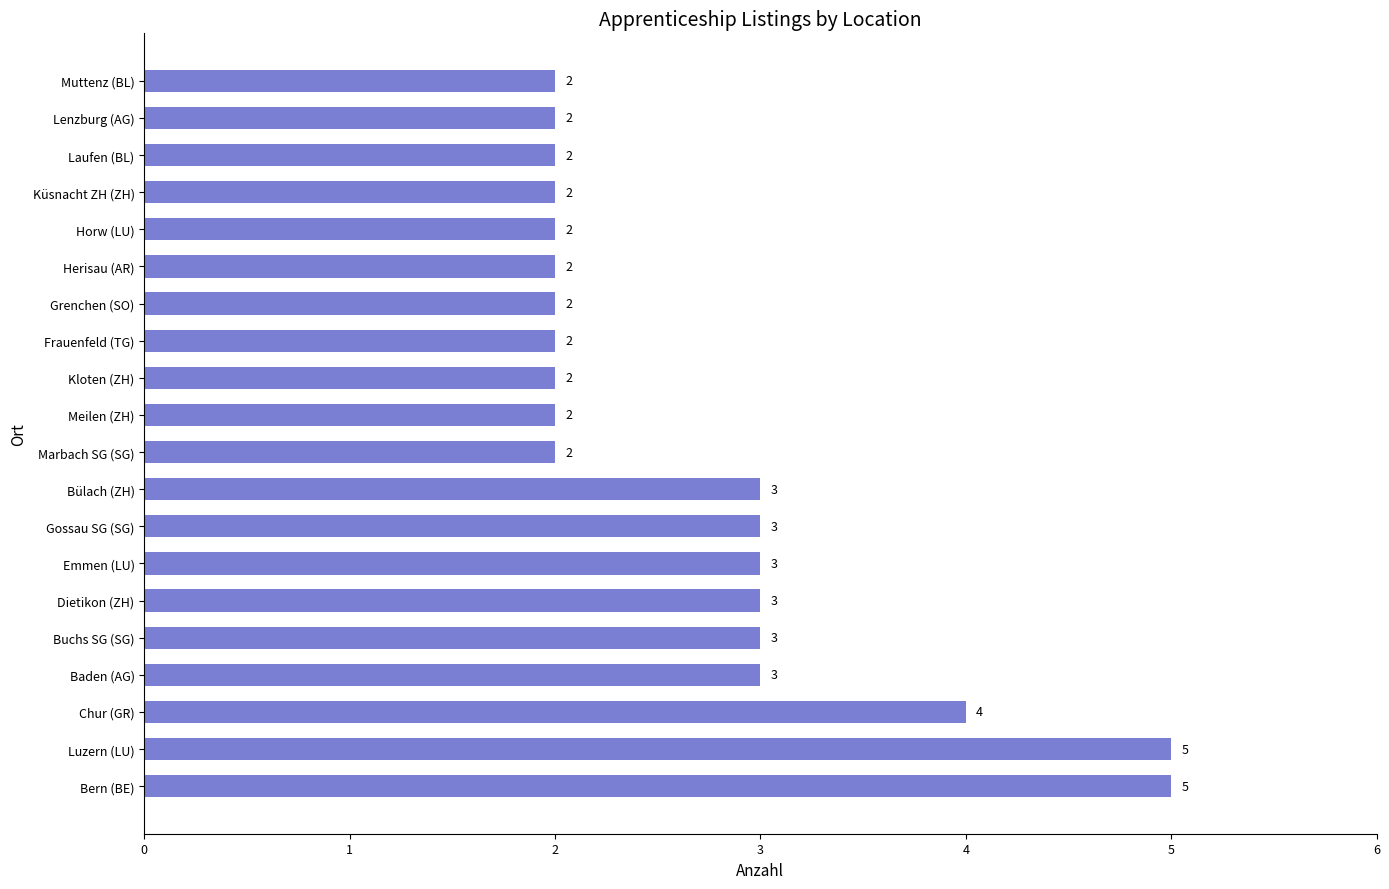

Reading bottom to top, list all the values displayed in this chart.

Bern (BE)=5	Luzern (LU)=5	Chur (GR)=4	Baden (AG)=3	Buchs SG (SG)=3	Dietikon (ZH)=3	Emmen (LU)=3	Gossau SG (SG)=3	Bülach (ZH)=3	Marbach SG (SG)=2	Meilen (ZH)=2	Kloten (ZH)=2	Frauenfeld (TG)=2	Grenchen (SO)=2	Herisau (AR)=2	Horw (LU)=2	Küsnacht ZH (ZH)=2	Laufen (BL)=2	Lenzburg (AG)=2	Muttenz (BL)=2